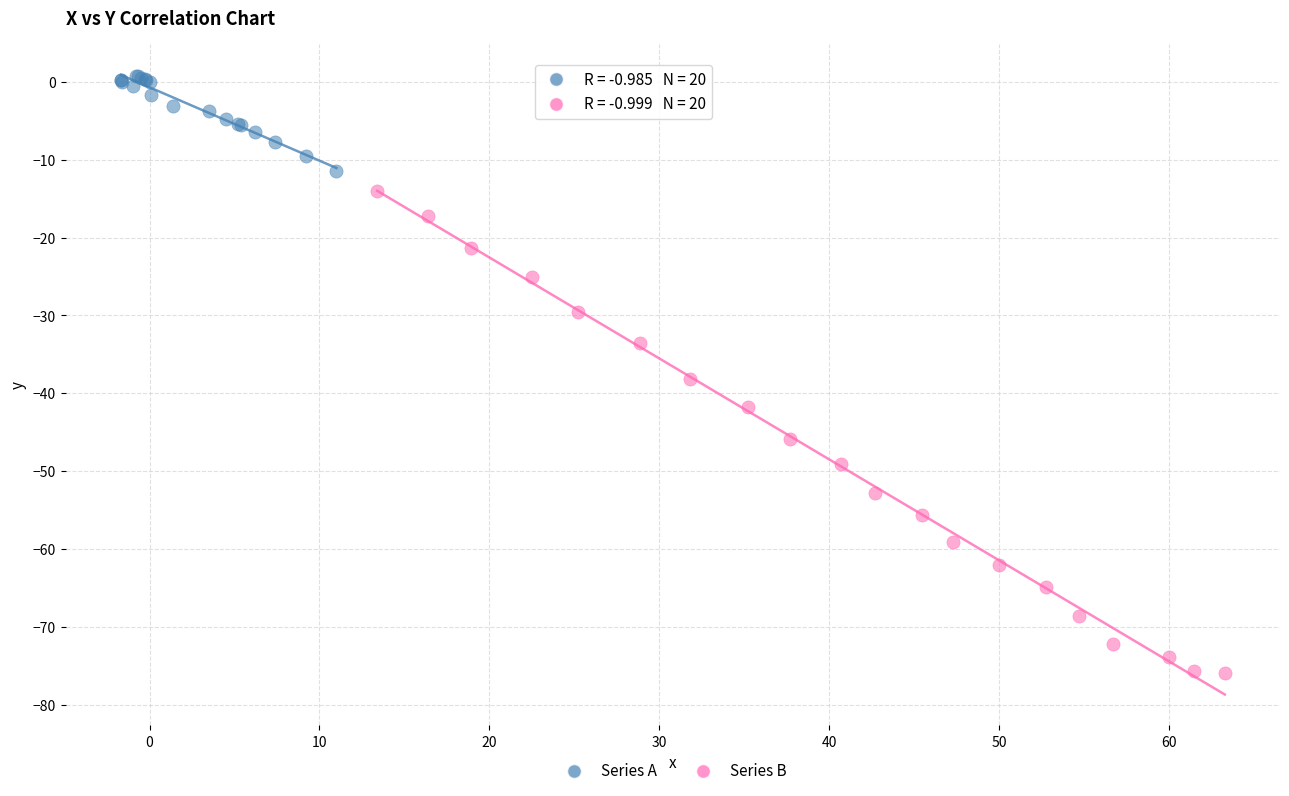

Which series reaches the minimum Y coordinate?

Series B